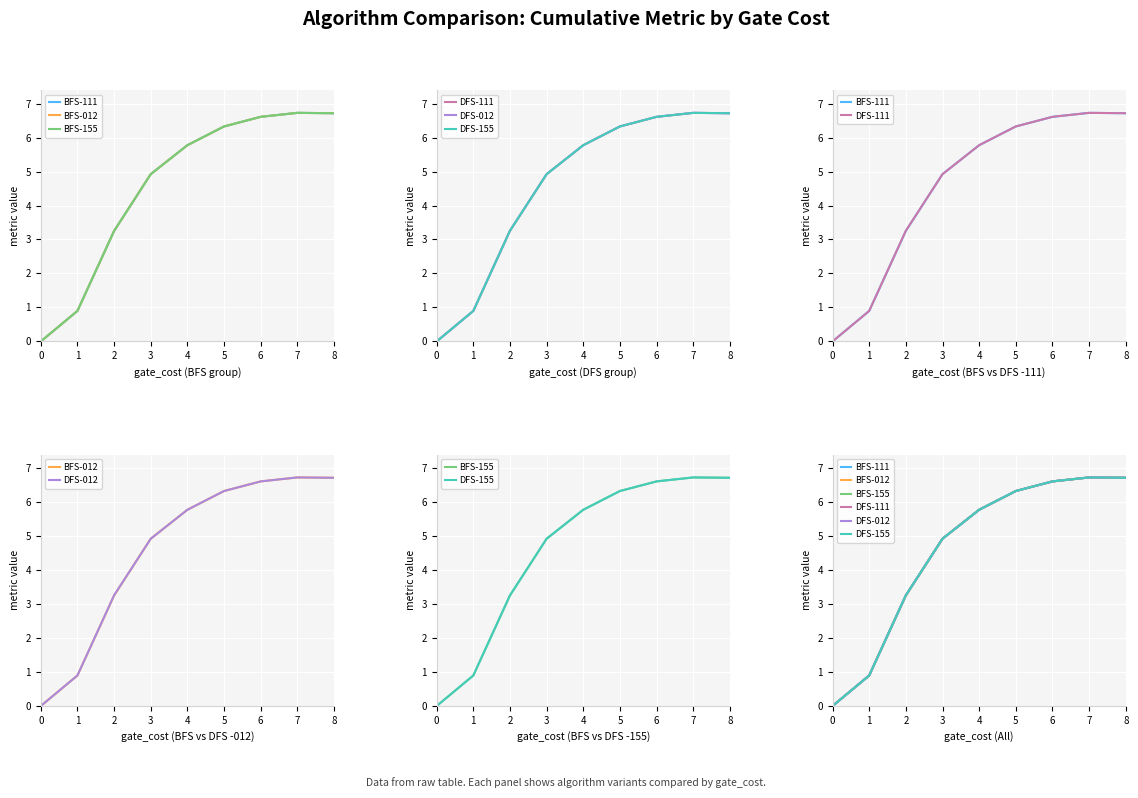

How many times do BFS-012 and DFS-111 cross each other?

3